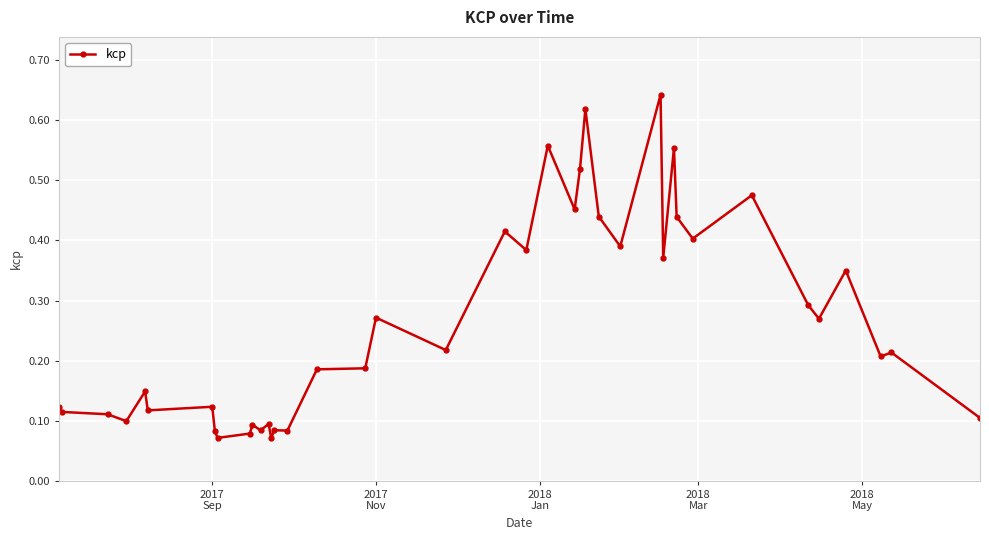

What is the sum of all values?

10.5